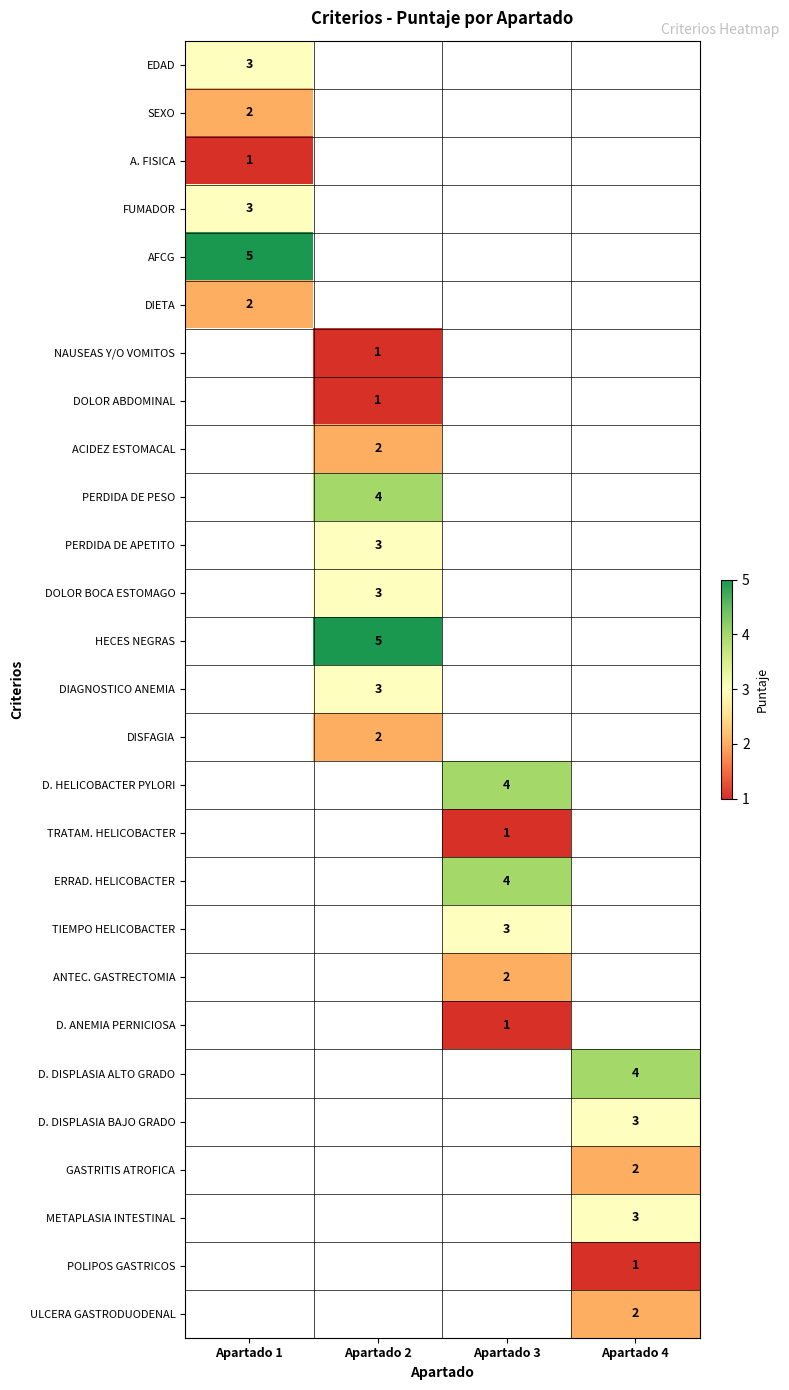

True or false: FUMADOR has a value of 1 at Apartado 1.

False